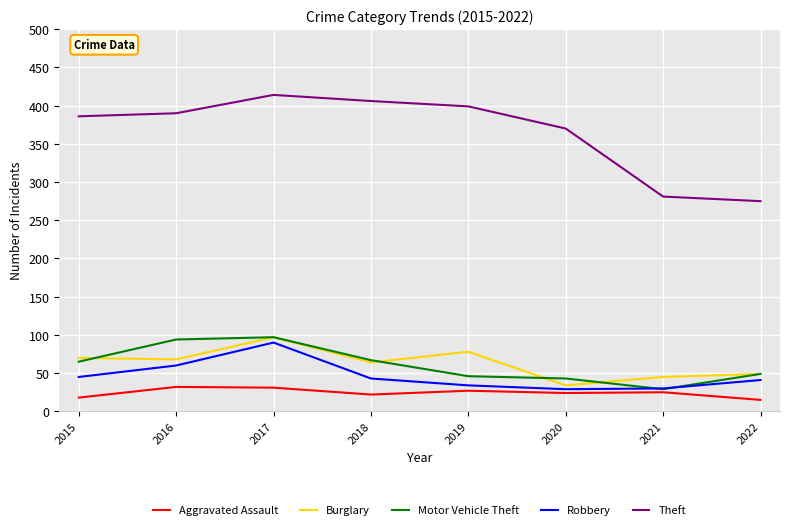

At 2015, list the series in order from smallest to largest.

Aggravated Assault, Robbery, Motor Vehicle Theft, Burglary, Theft